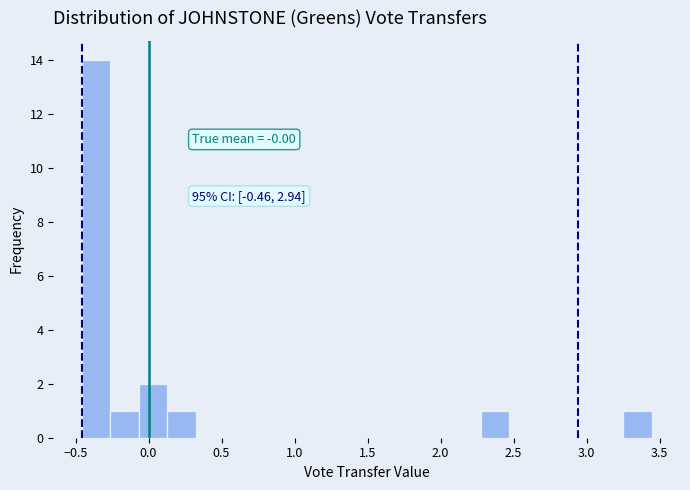

Around what value on the x-axis is the tallest bar? Give the approximate position of its centre, as read against the axis.

-0.35